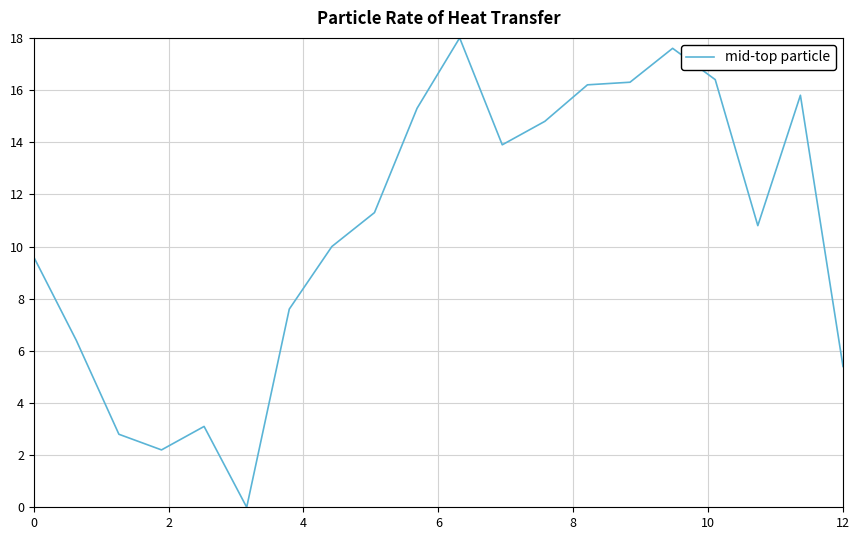

Is this an area chart (filled region under the line)?

No